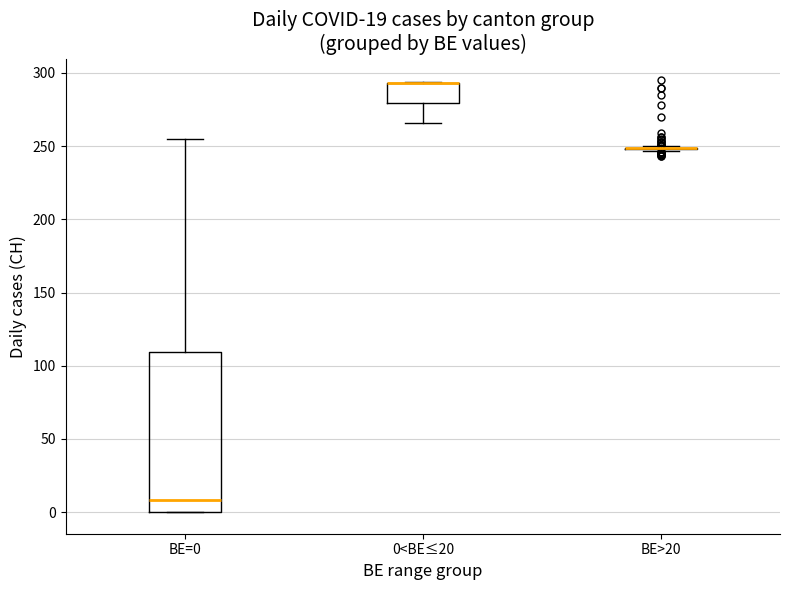

Reading left to right, transcribe this box plot: for each box, give where its median line is, the range the box spans, and where its two whiskers end, as read against the y-axis. The values are not printed on the chart, so give them approximately, as read against the axis.

BE=0: median 10, box 0 to 110, whiskers 0 to 255
0<BE≤20: median 295 (drawn on the box's upper edge), box 280 to 295, whiskers 265 to 295
BE>20: box collapsed to a line at 250, whiskers 245 to 250